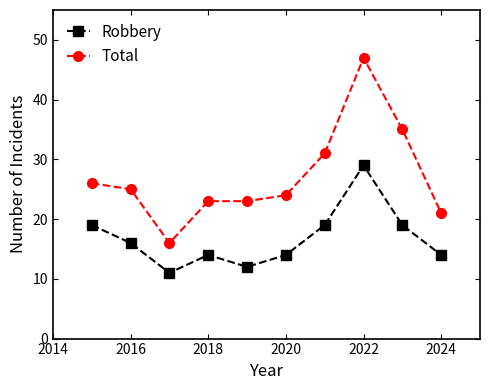

True or false: Total and Robbery cross at least once.

False